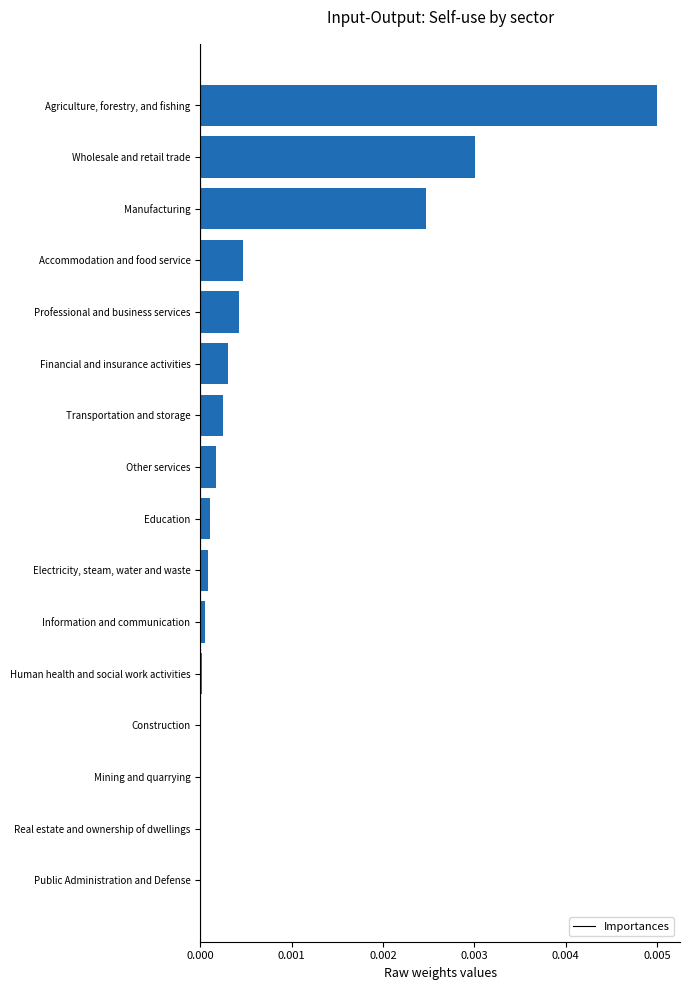

Is it true that the value at Wholesale and retail trade is 0.0?

True